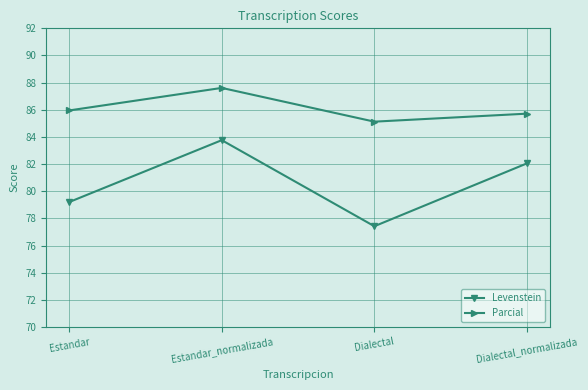

Where does the Levenstein series first go above 82?

Estandar_normalizada